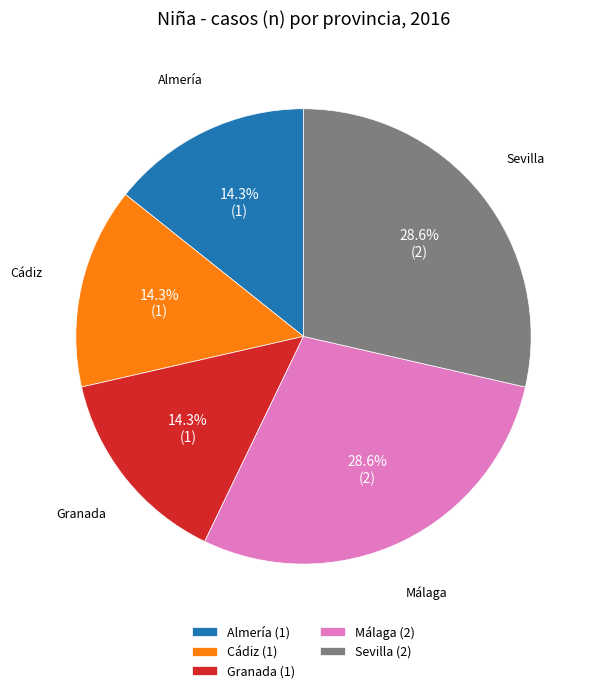

Does Cádiz (1) represent more than half of the total?

No